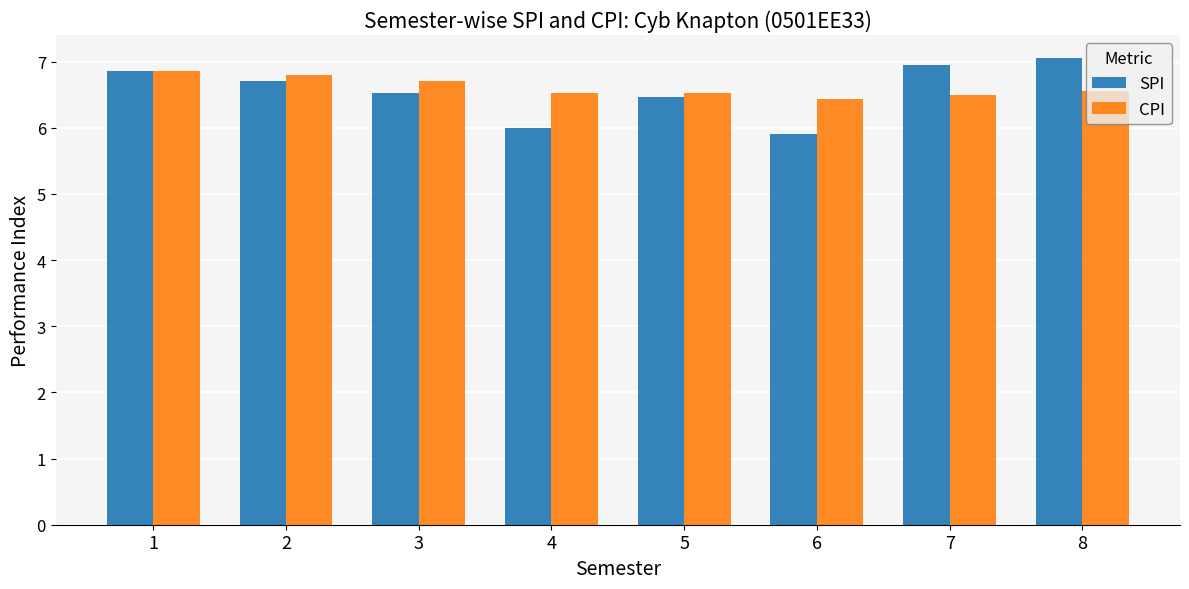

Which label corresponds to the smallest value in the chart?

6